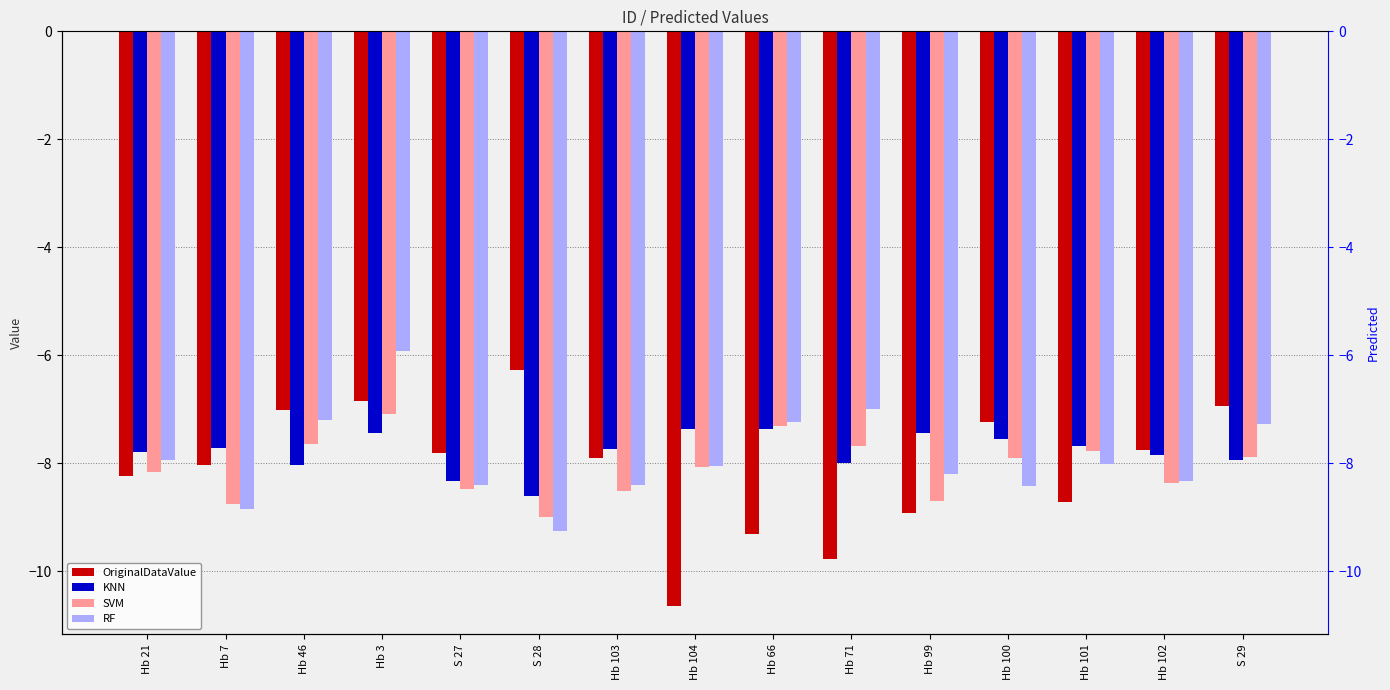

What is the maximum value shown in the chart?

-5.9